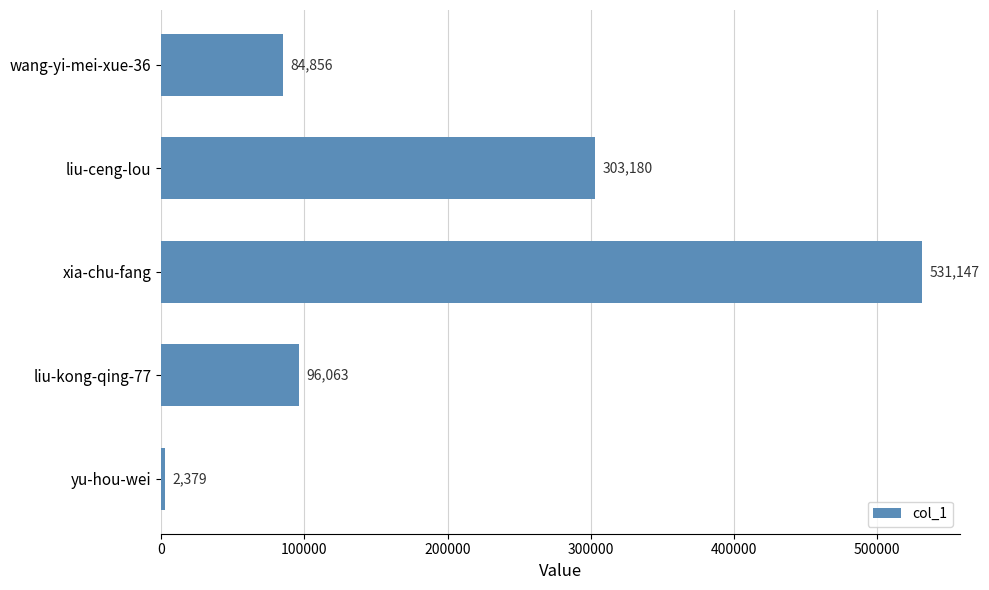

Which category has the highest value across all series?

xia-chu-fang